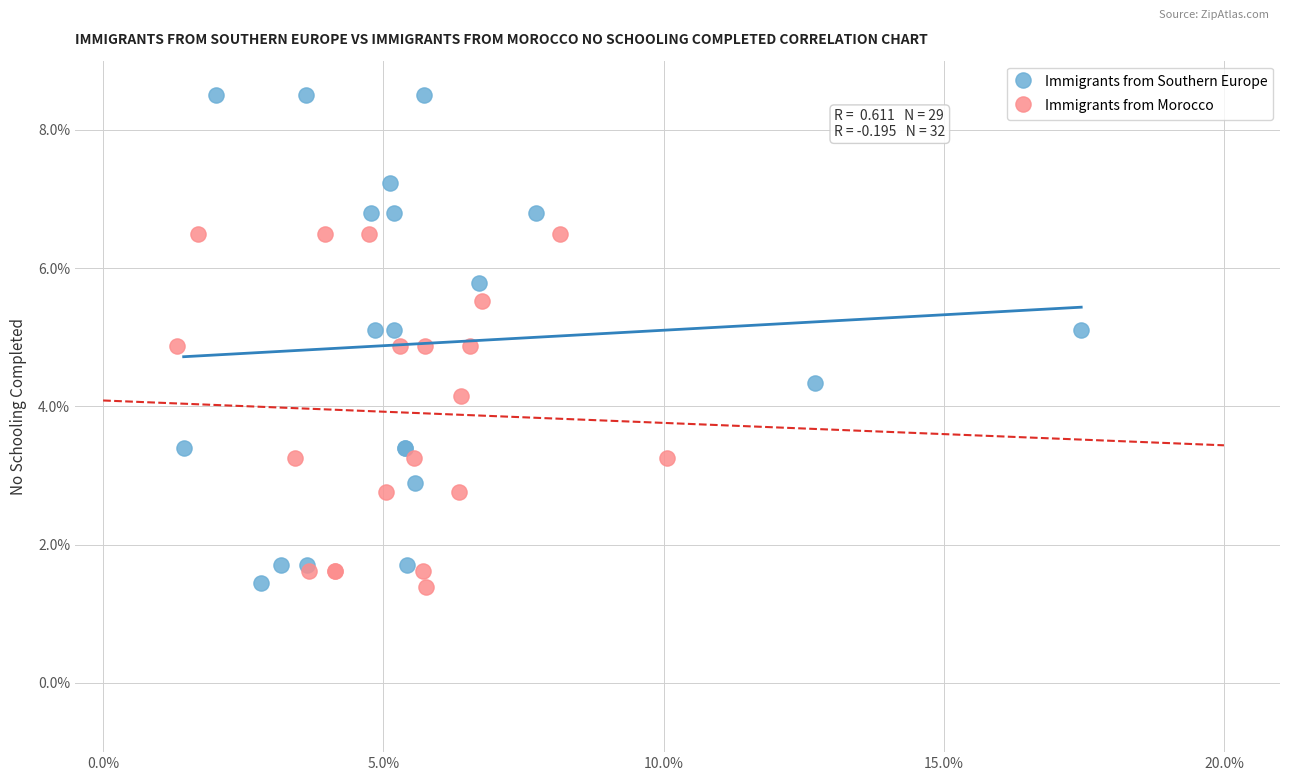

What are all the series names shown in the legend?

Immigrants from Southern Europe, Immigrants from Morocco